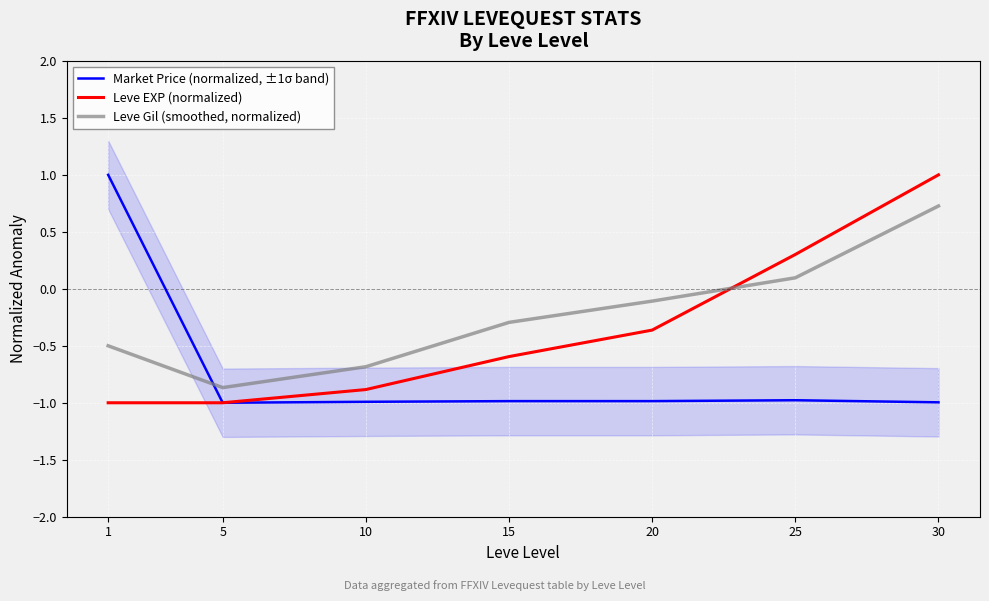

True or false: Leve Gil (smoothed, normalized) has more than 1 points higher than both neighbors.

False